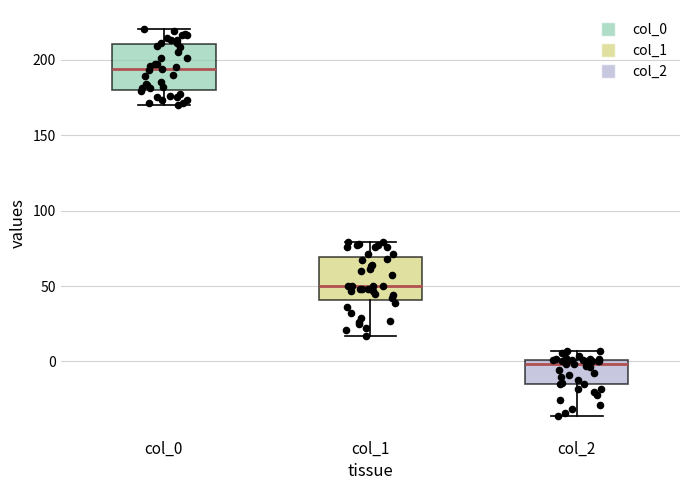

Where does the upper whisker of the box for col_2 end on the y-axis? The values are not printed on the chart, so give them approximately, as read against the axis.

5